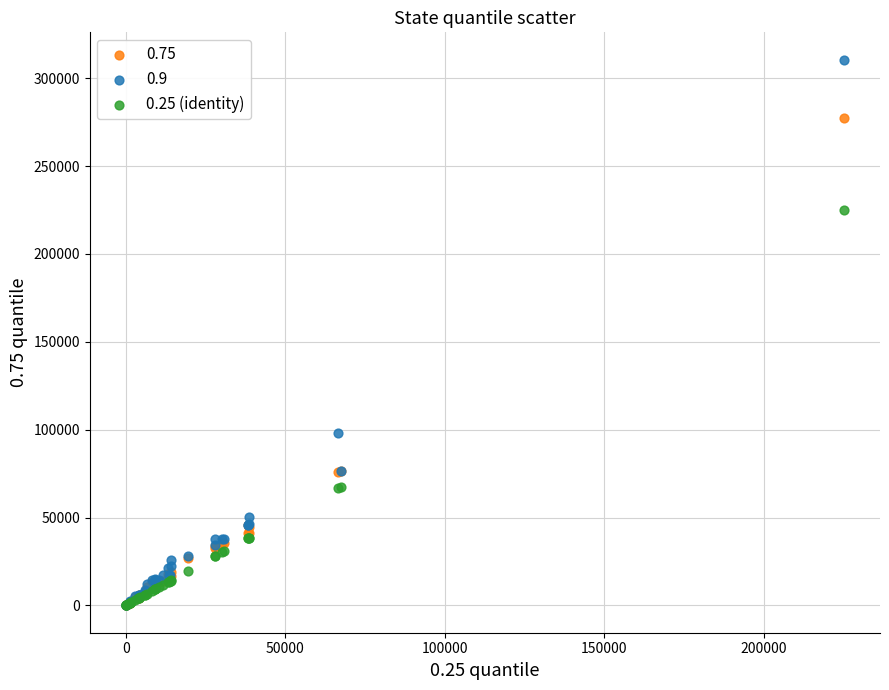

Across all series, what Y value is closest to 155274?

98330.0